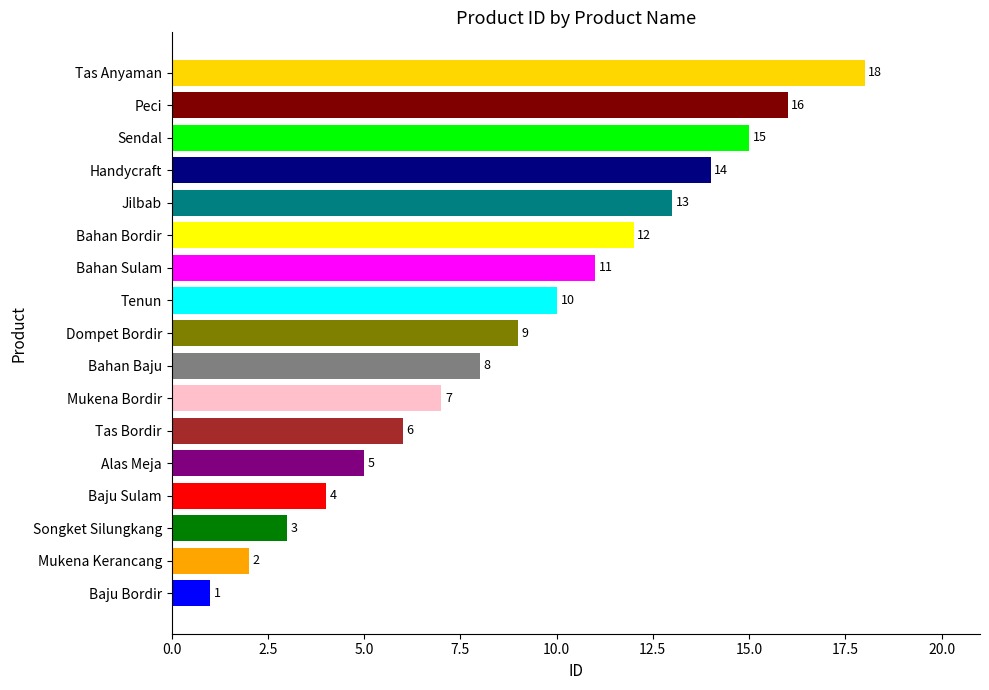

Does the chart contain stacked bars?

No